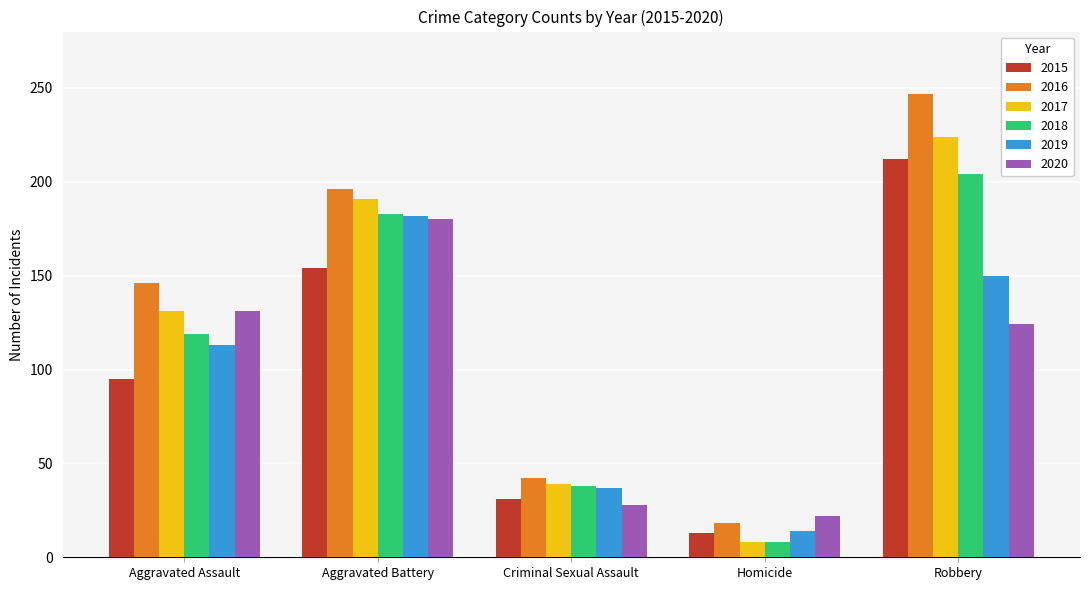

What is the spread (max minus min) of values at Robbery?

123